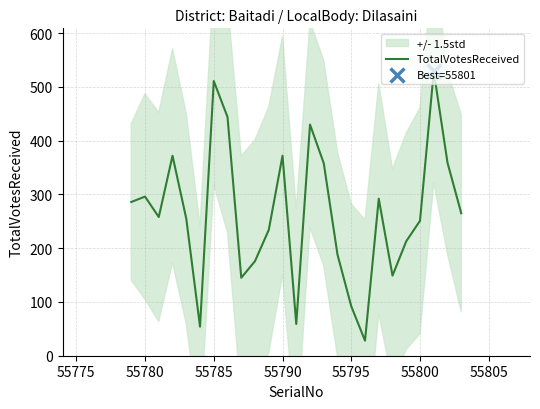

What is the maximum value for TotalVotesReceived?

529